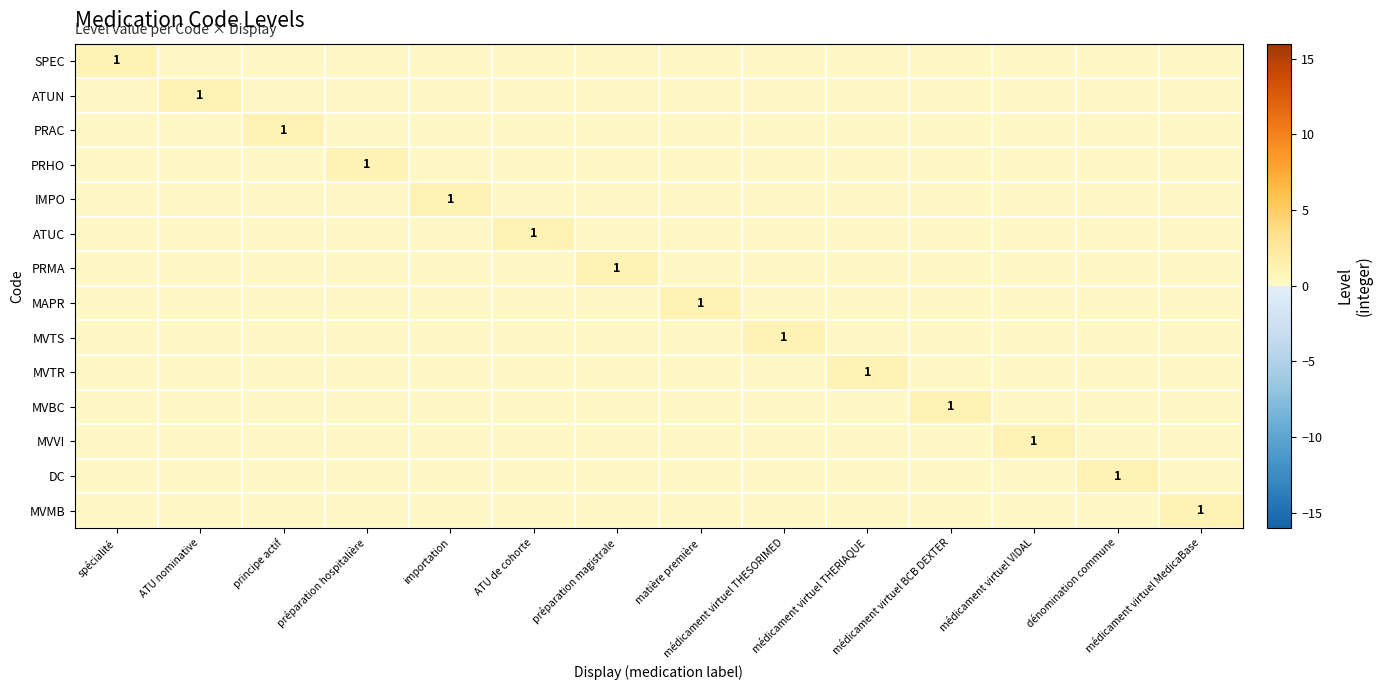

True or false: MVVI has a value of -1 at matière première.

False